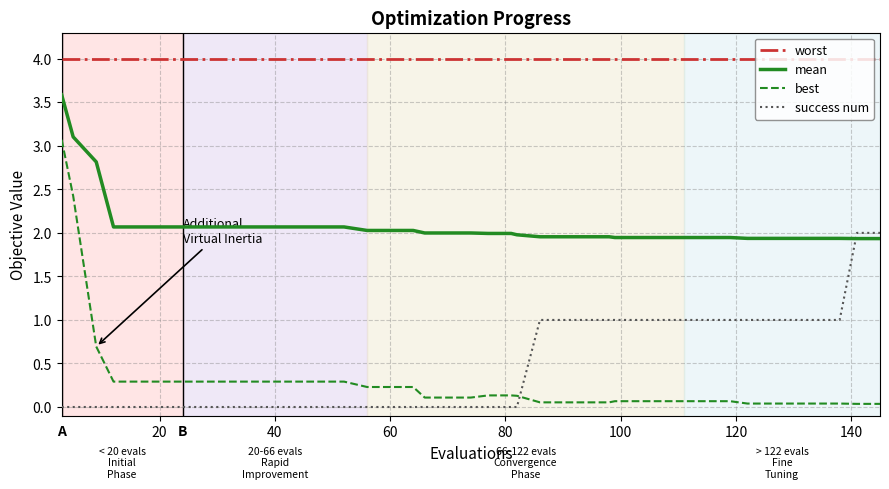

True or false: mean and best intersect in this chart.

False